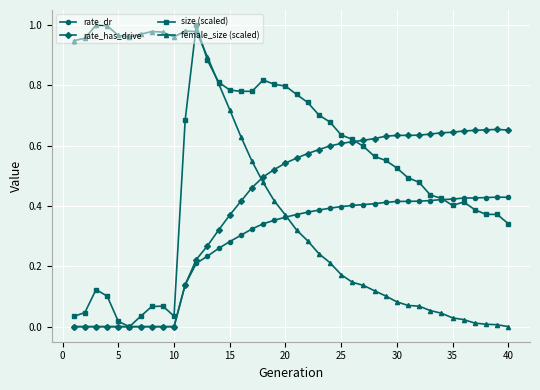

Count the number of categories in the chart.

40